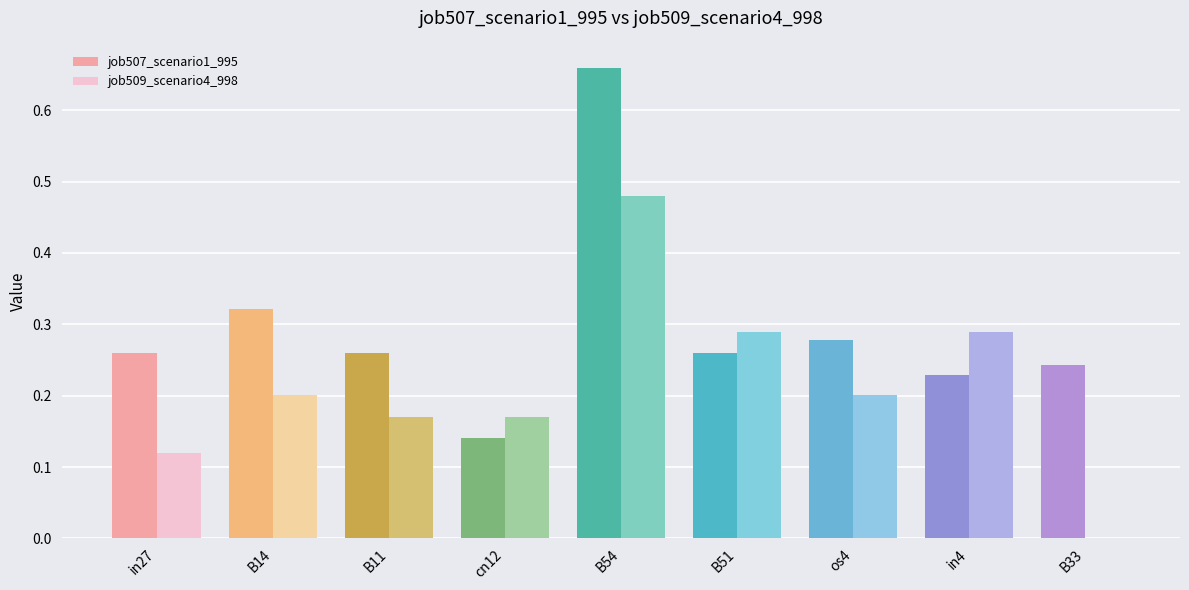

The job507_scenario1_995 series shows 0.2 at B54. True or false?

False